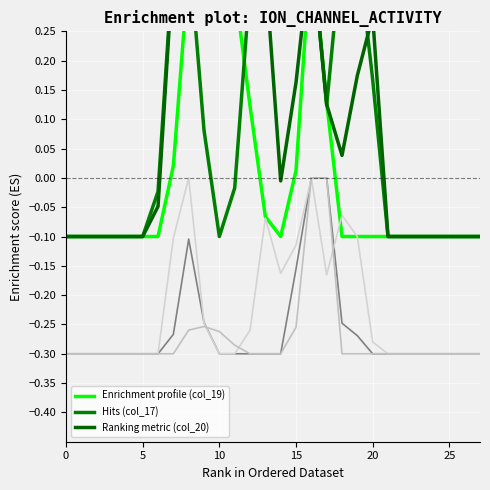

Is the value of col_16 at 12 greater than the value of col_19 at 23?

No